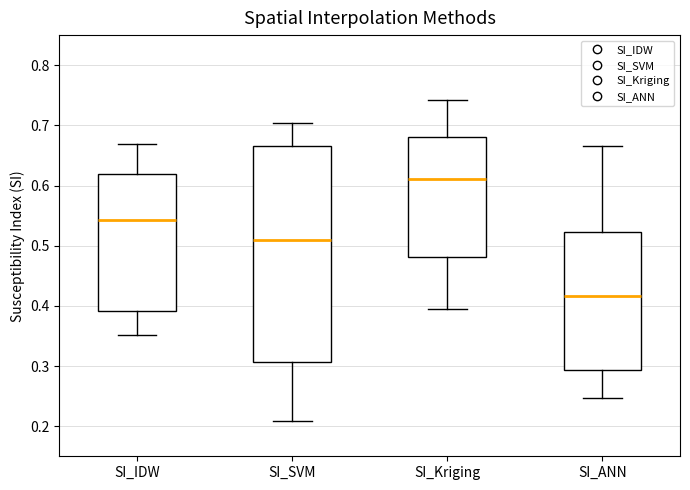

Which box has the lowest median line?

SI_ANN